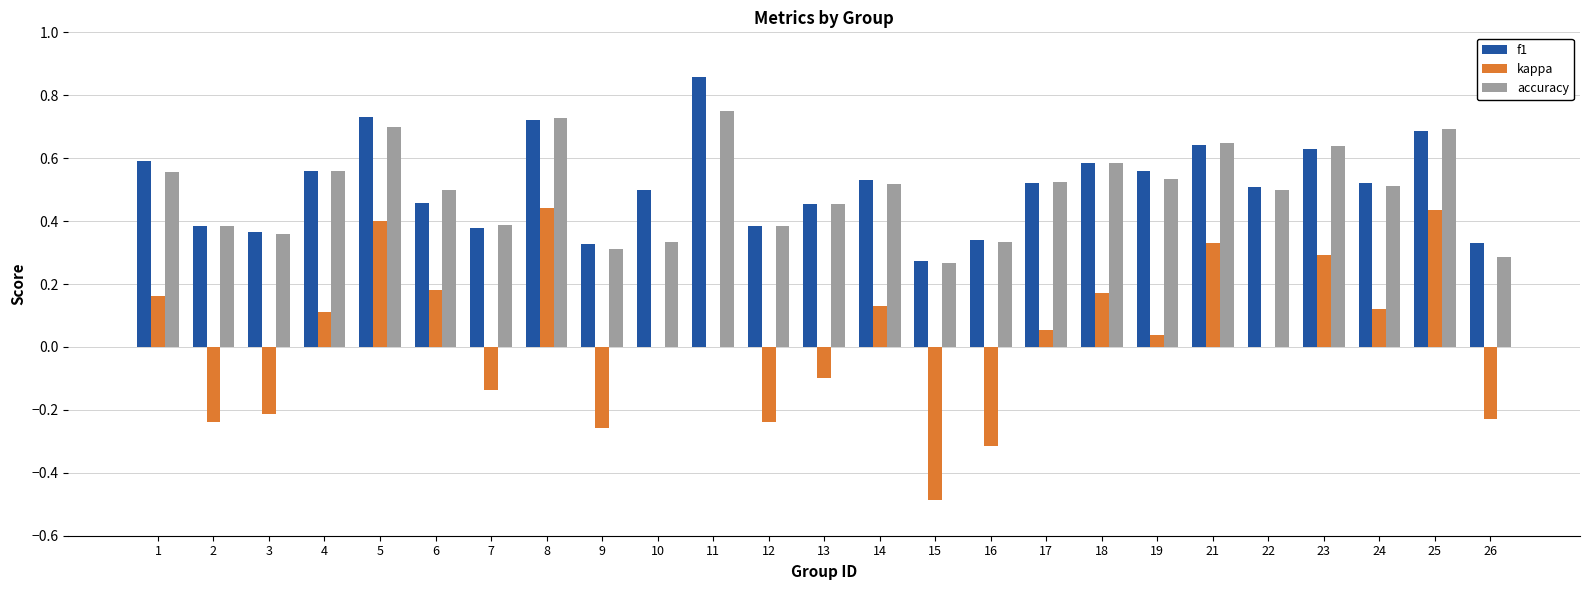

True or false: accuracy has a value of 0.5 at 2.

False